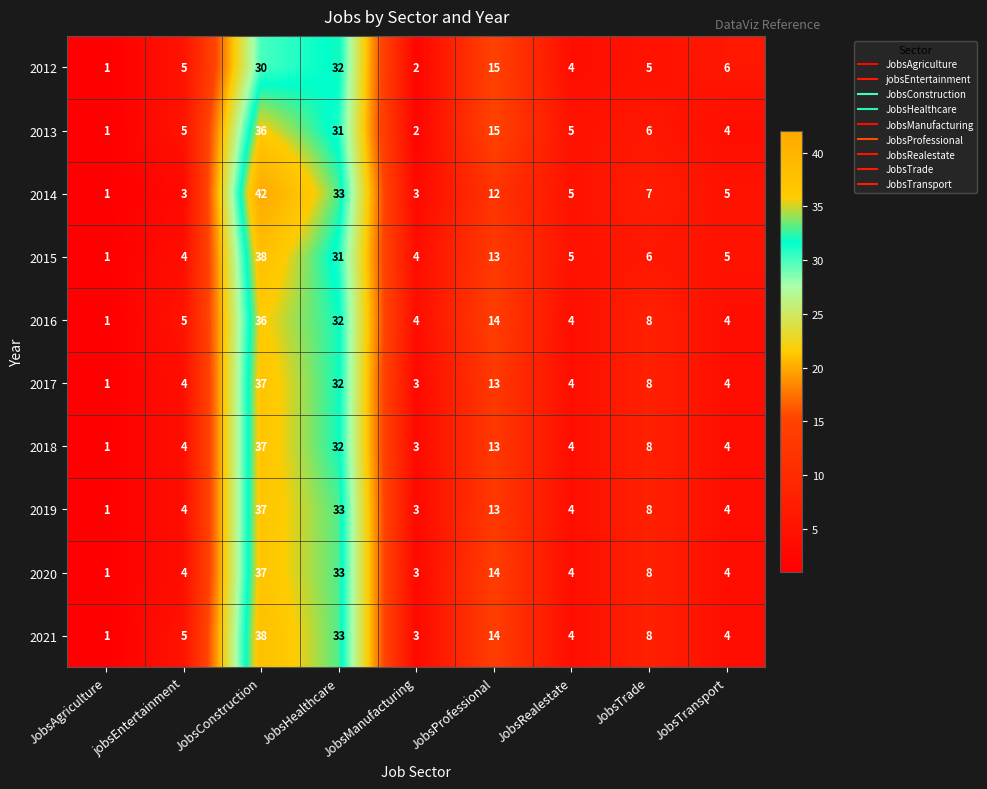

Which series has the largest total across all categories?

2014